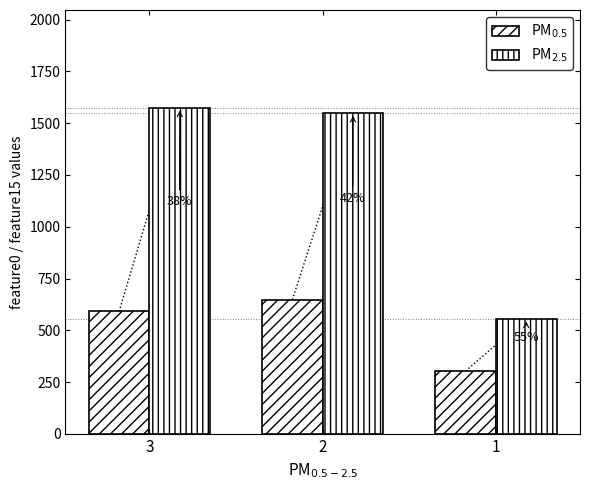

Rank the categories by PM$_{2.5}$ value from highest to lowest.

3, 2, 1